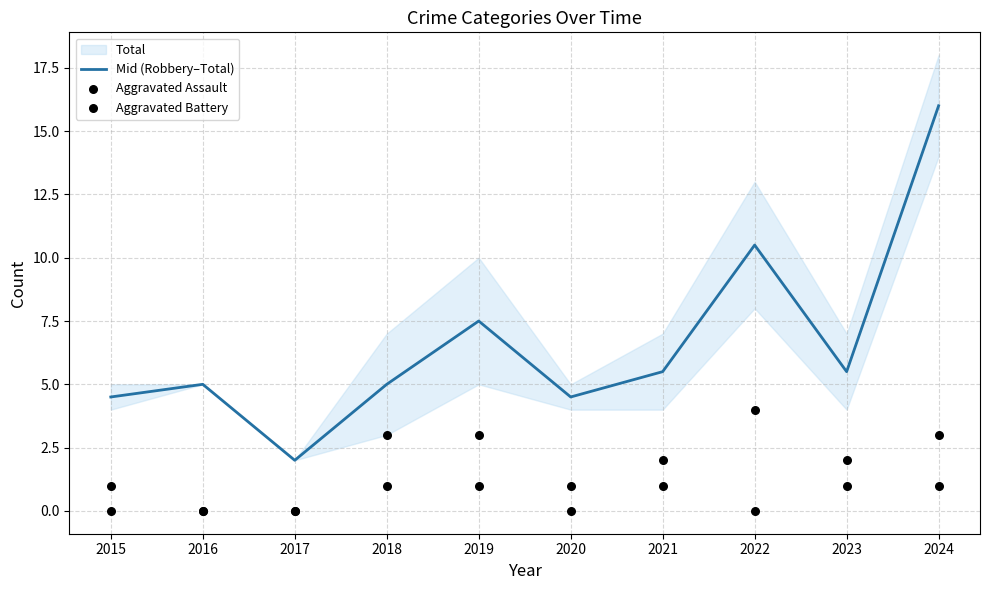

Is the value of Aggravated Assault at 2024 greater than the value of Aggravated Battery at 2020?

Yes